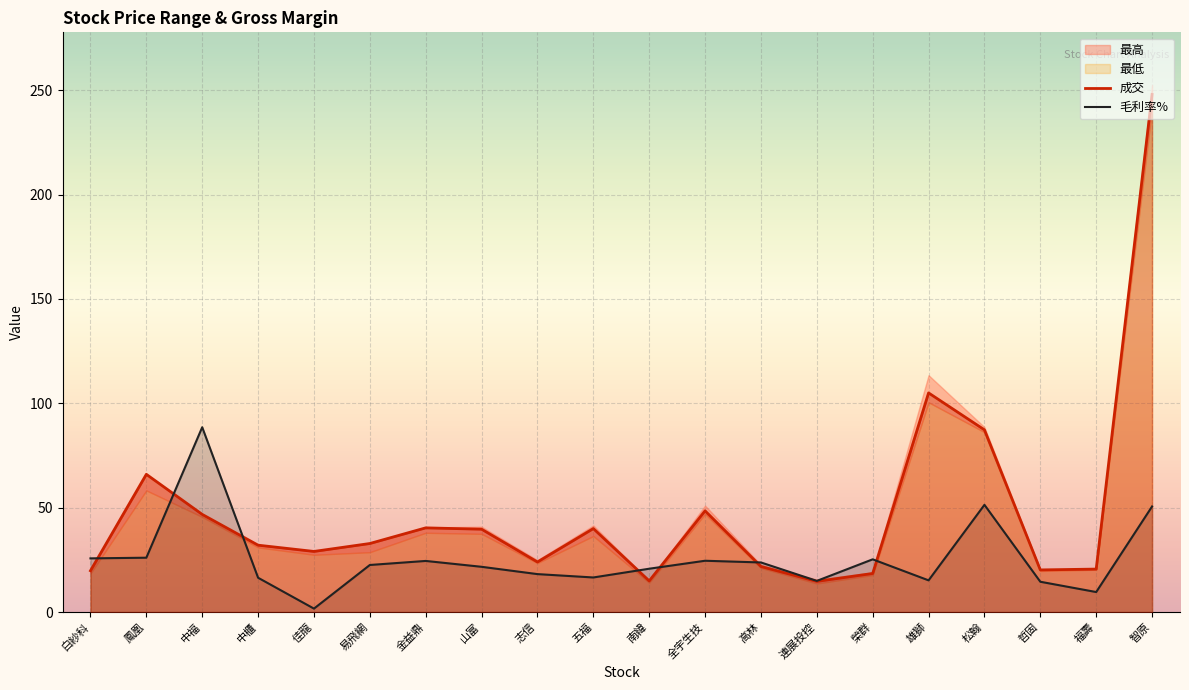

Which series has the largest range (max minus min)?

成交